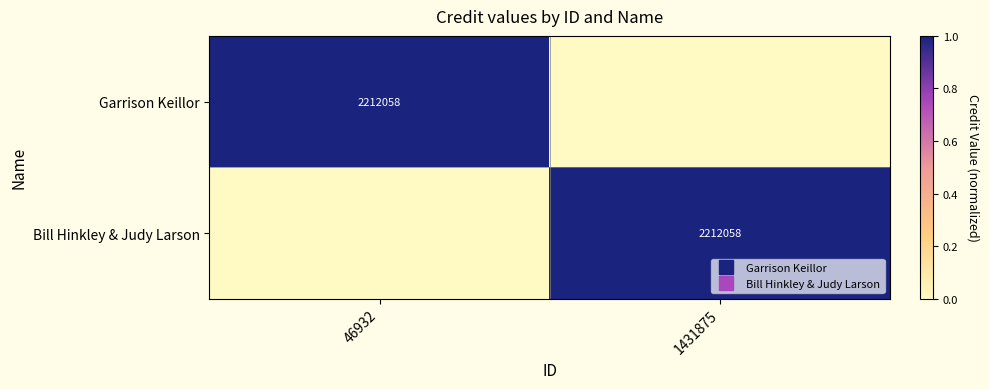

The Bill Hinkley & Judy Larson series shows -1 at 46932. True or false?

False